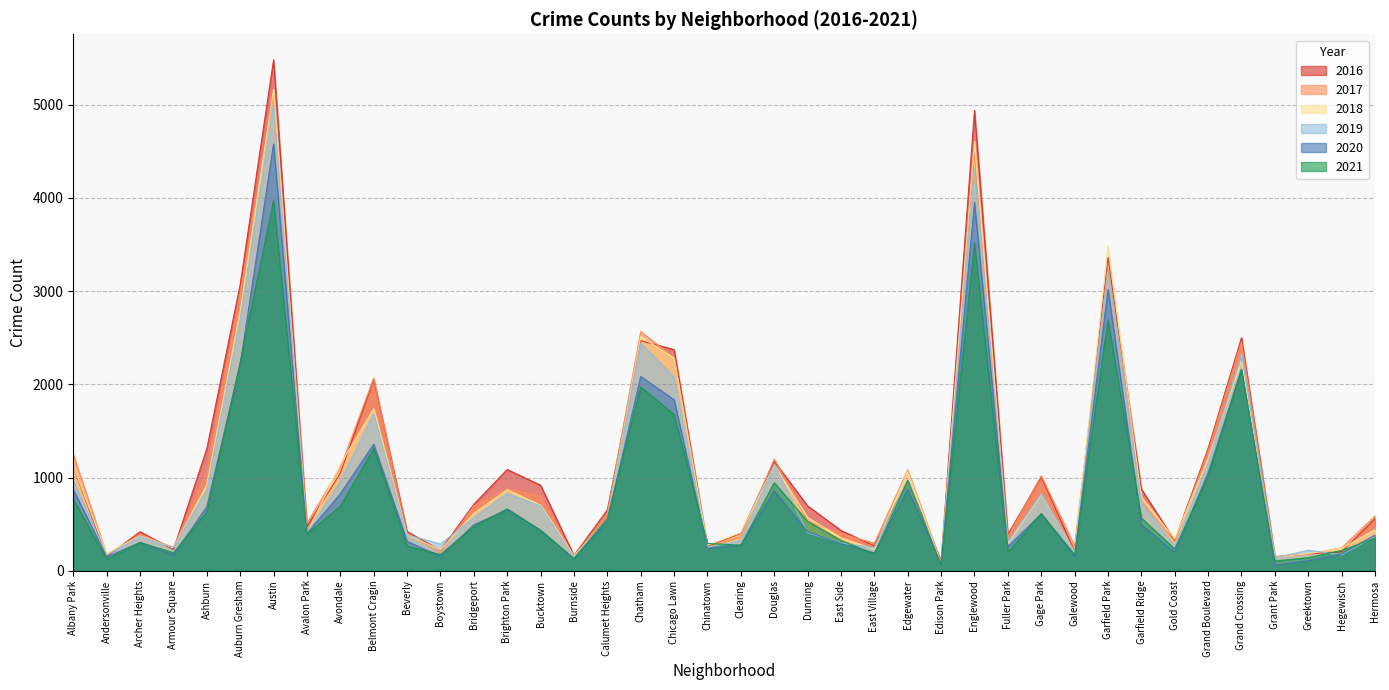

What value does the 2021 series have at Archer Heights, to the nearest 100?

300